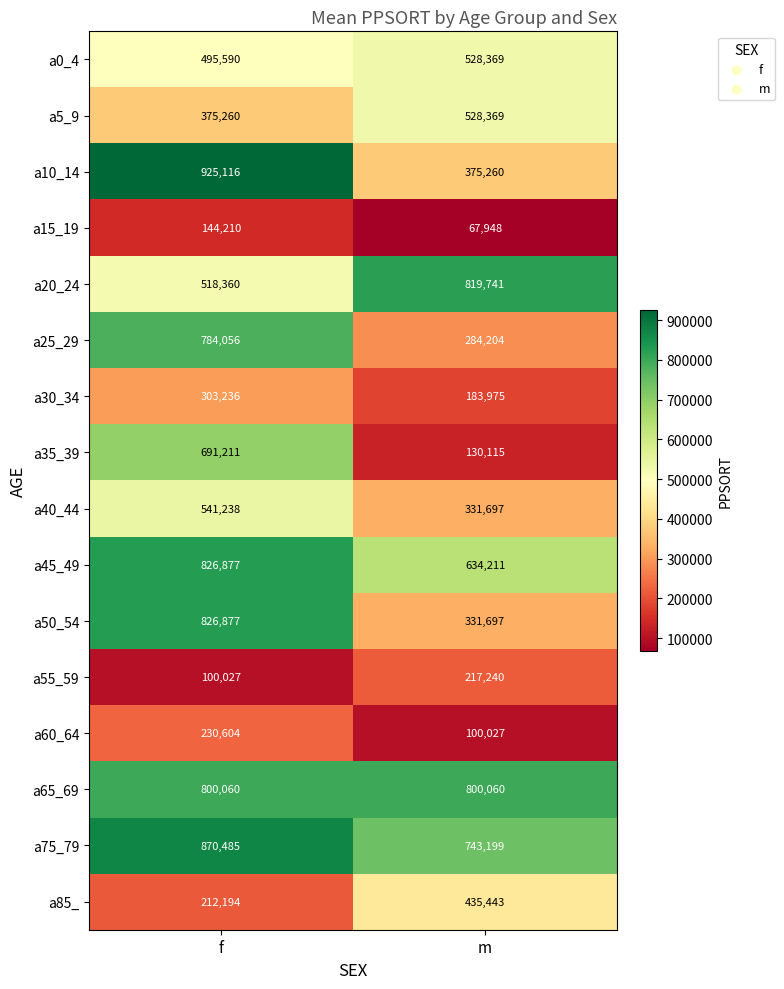

Read the a5_9 value at f, to the nearest 10.

375260